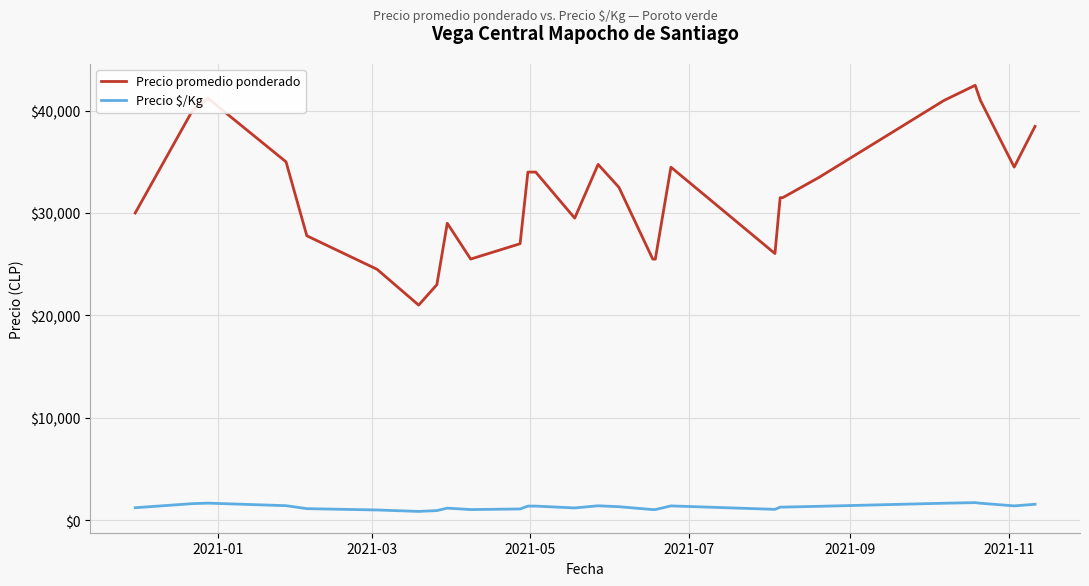

What is the highest value of the Precio $/Kg series?

1699.0